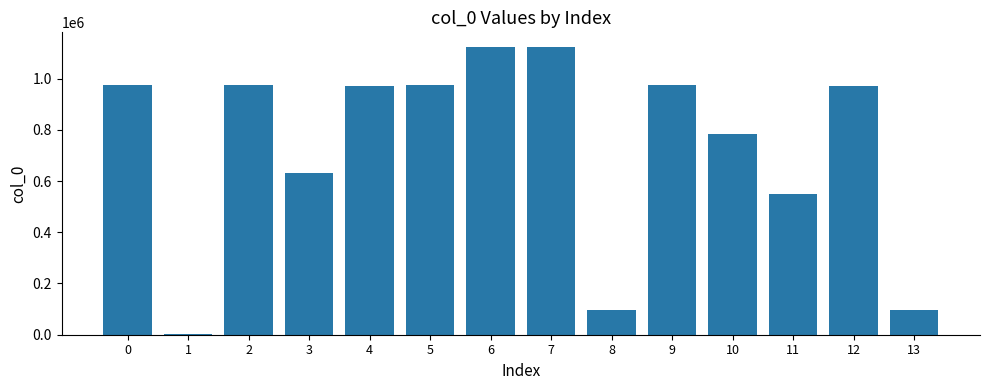

The value at 11 is 892262. True or false?

False